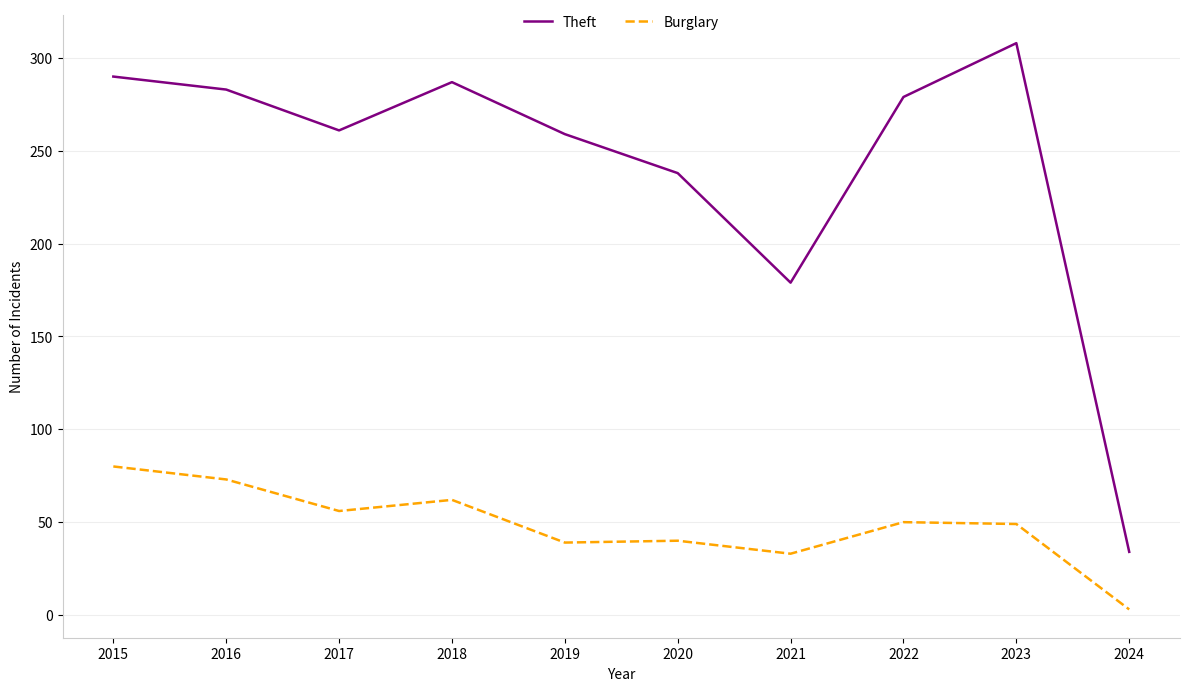

The value of Burglary at 2020 is 40. True or false?

True